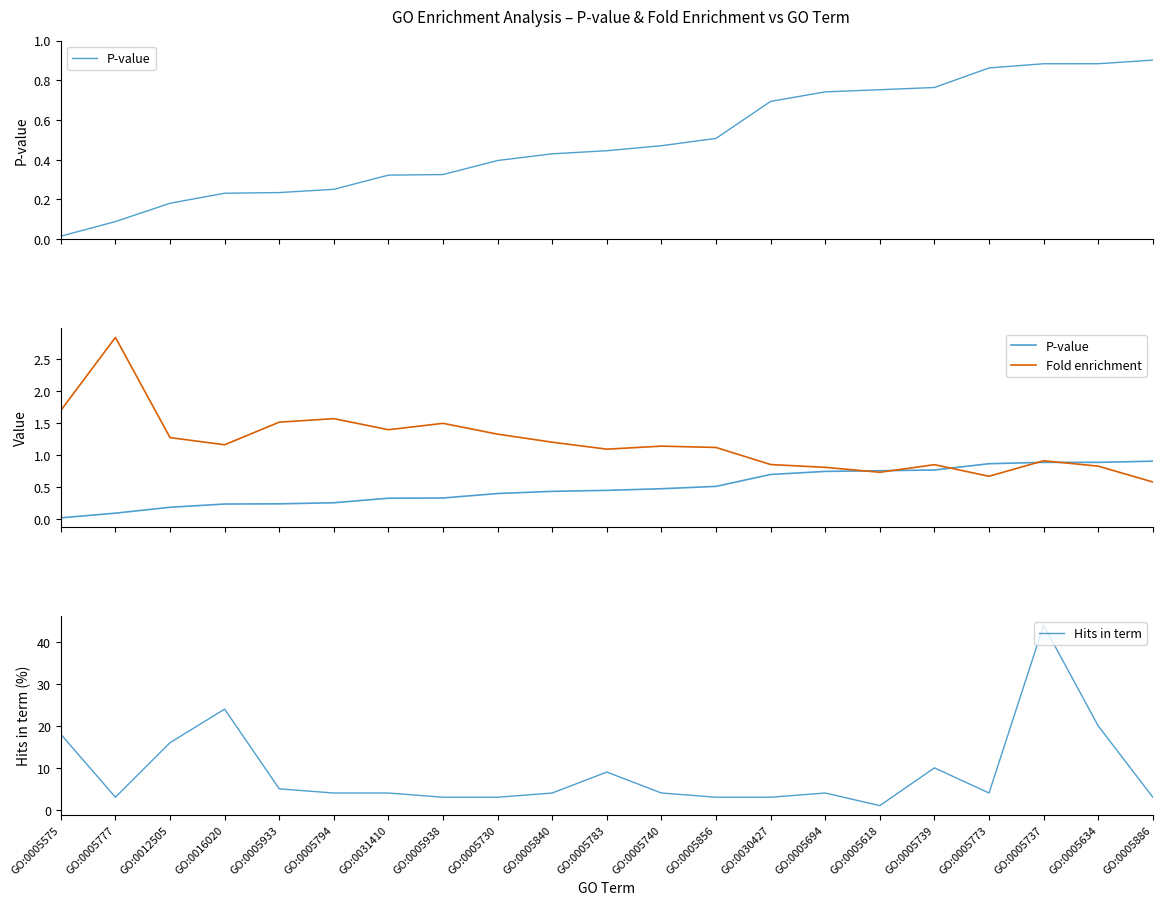

Where is Hits in term nearest to the value 22?

GO:0016020